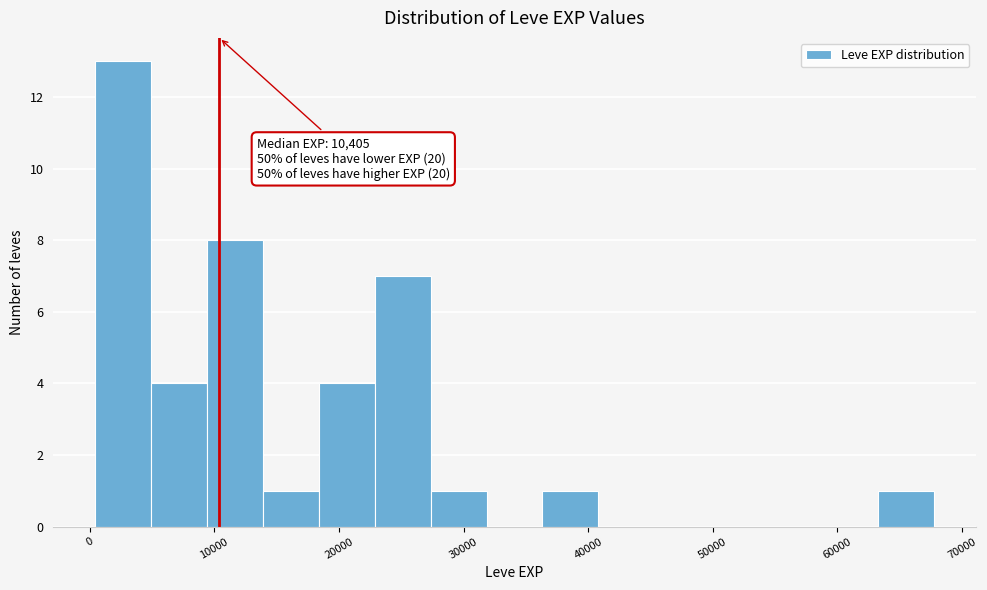

Over which range of the x-axis is the bar tallest?

0 to 5000